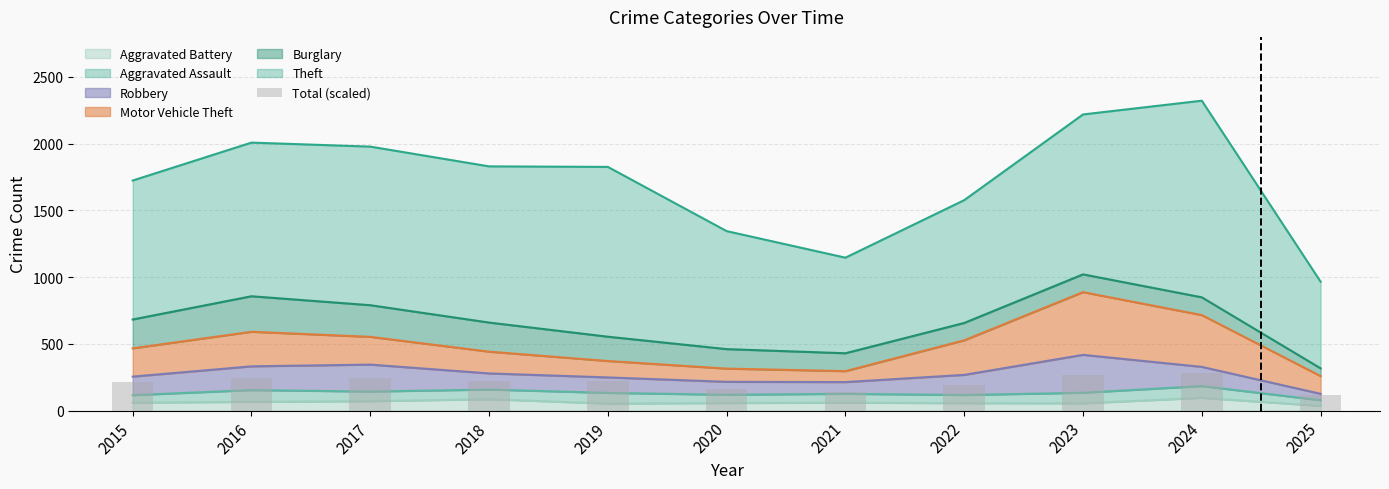

Is it true that Aggravated Battery equals 66 at 2016?

True